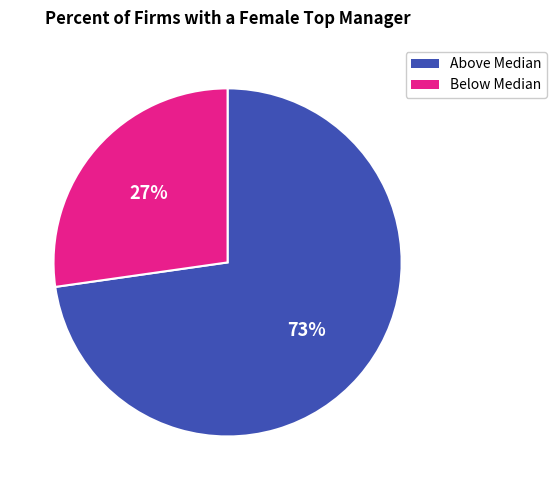

To the nearest percent, what is the average slice percentage?

50%